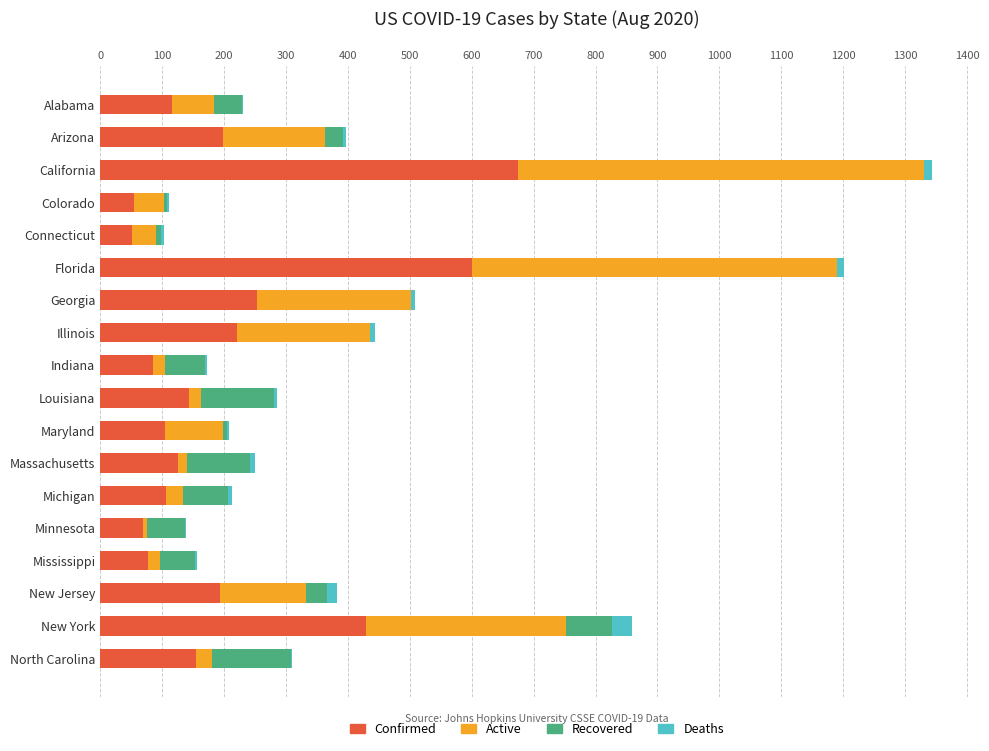

What is the maximum value for Confirmed?

674.1